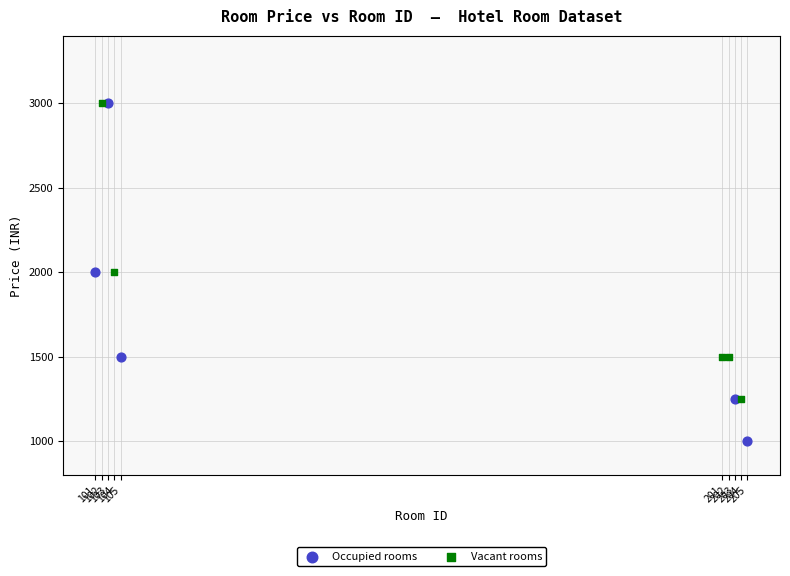

Which series contains the lowest Y value?

Occupied rooms